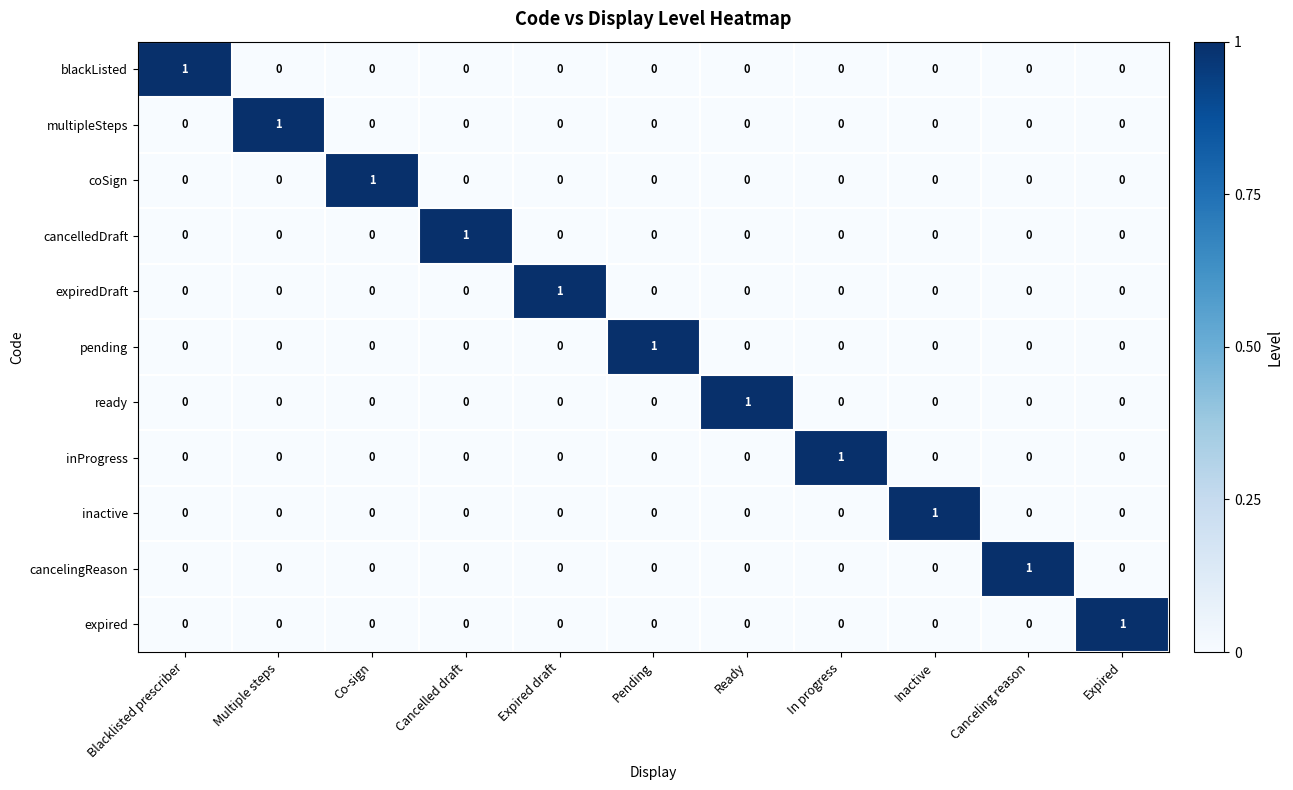

Count the cancelledDraft values in the range 0 to 1.

11